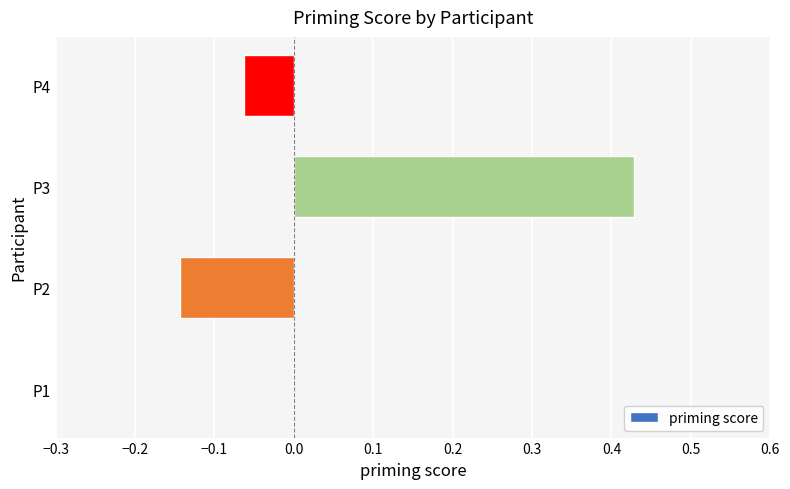

Which label corresponds to the largest value in the chart?

P3